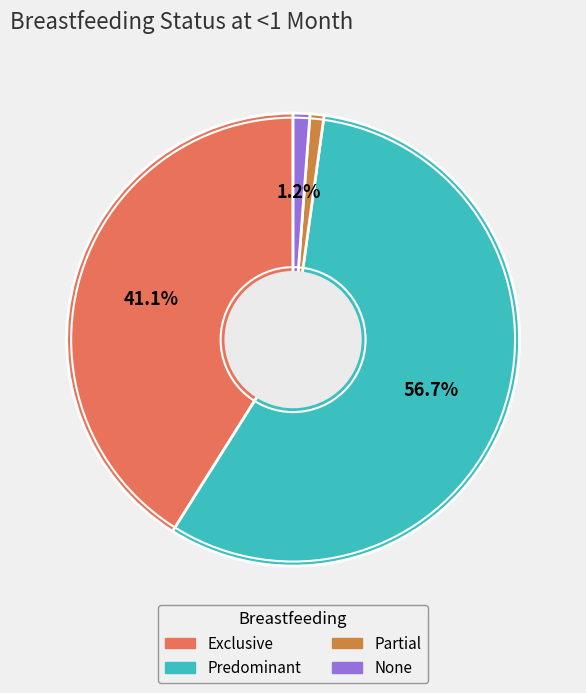

How many slices are in this pie chart?

4